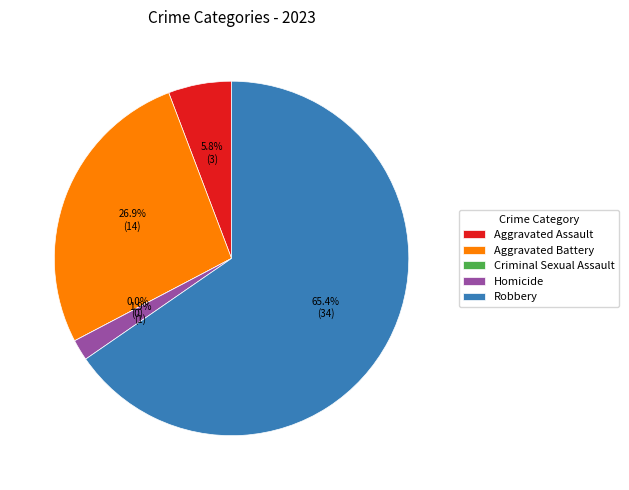

Is it true that Robbery is 65% of the pie?

True